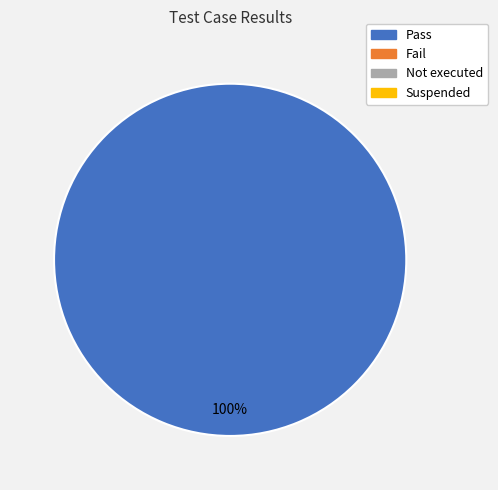

Does any single category account for the majority?

Yes